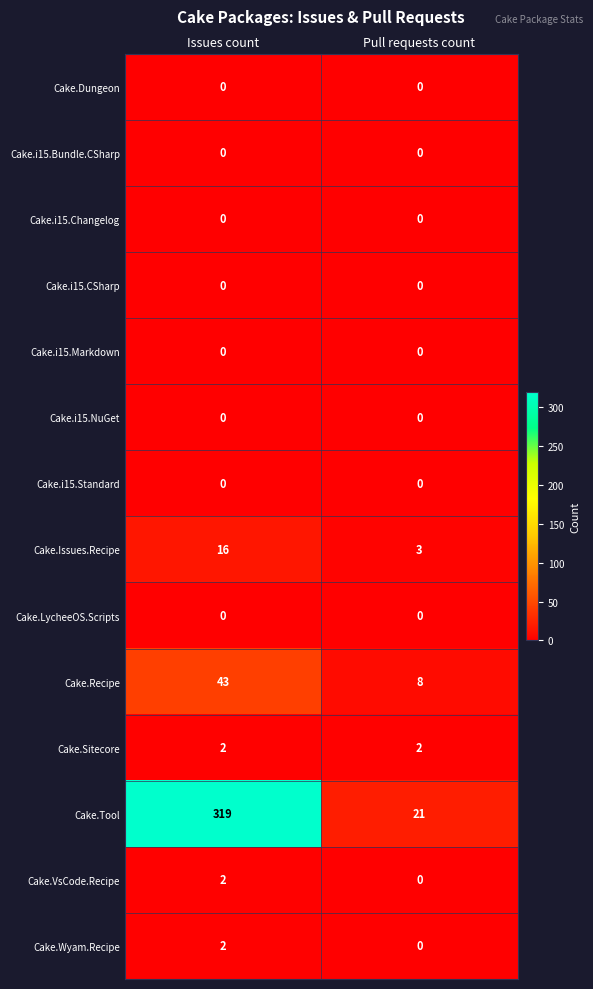

The Cake.VsCode.Recipe series shows 3 at Issues count. True or false?

False